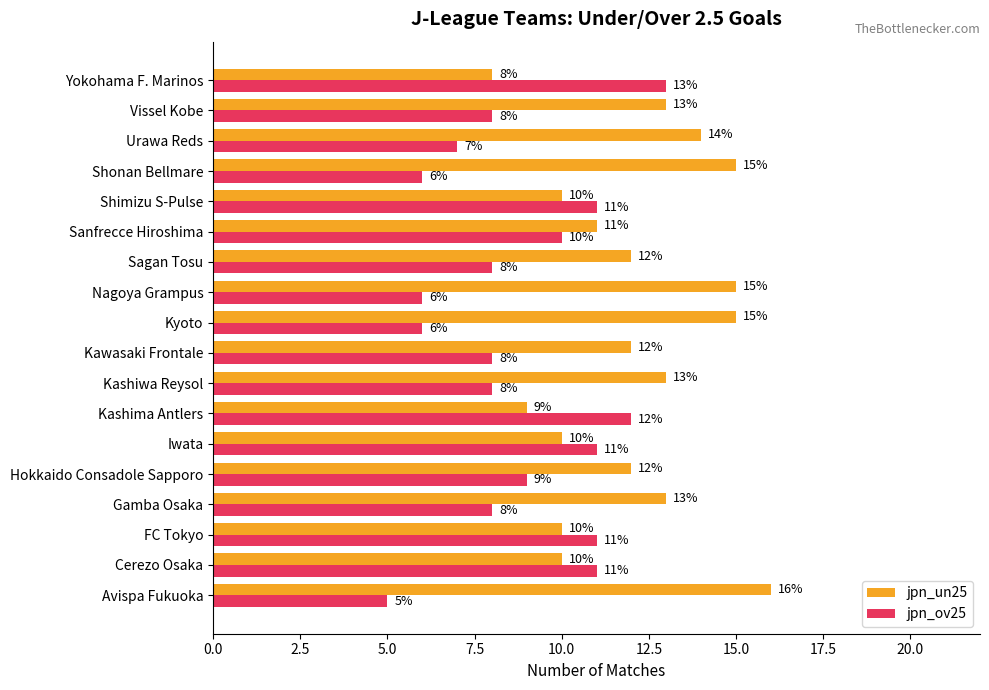

What is the difference between the maximum and minimum values in the jpn_un25 series?

8